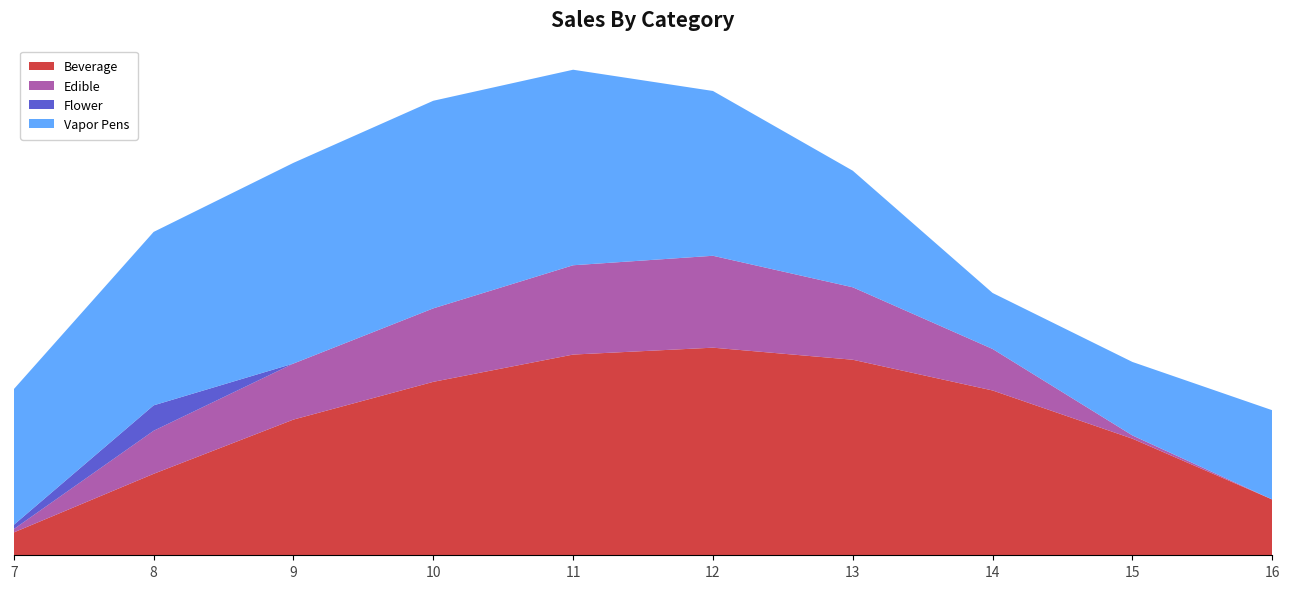

Reading left to right, extract all data points from this chart.

Series_0: 7=120.6	8=430.3	9=716.9	10=916.2	11=1060.3	12=1096.7	13=1032.9	14=870.6	15=615.9	16=294.5
Series_1: 7=17.7	8=227.5	9=295.9	10=388.1	11=471.7	12=485.4	13=382.7	14=219.2	15=17.3	16=0.0
Series_2: 7=22.3	8=134.2	9=0.0	10=0.0	11=0.0	12=0.0	13=0.0	14=0.0	15=0.0	16=0.0
Series_3: 7=716.9	8=916.2	9=1060.3	10=1096.7	11=1032.9	12=870.6	13=615.9	14=295.9	15=388.1	16=471.7